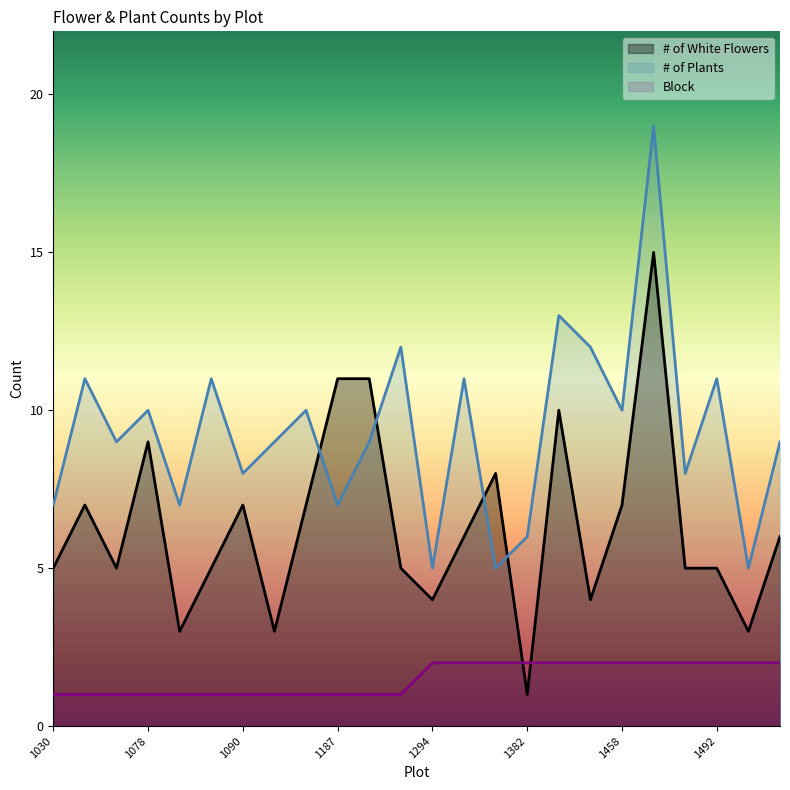

At which label does # of Plants reach its peak?

1471